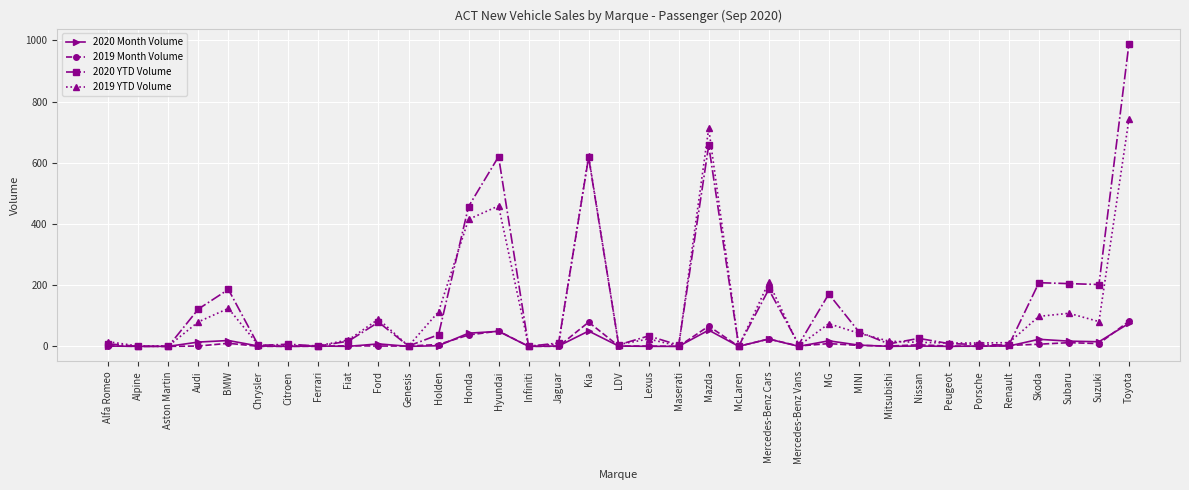

The value of 2020 Month Volume at Mitsubishi is 0. True or false?

True